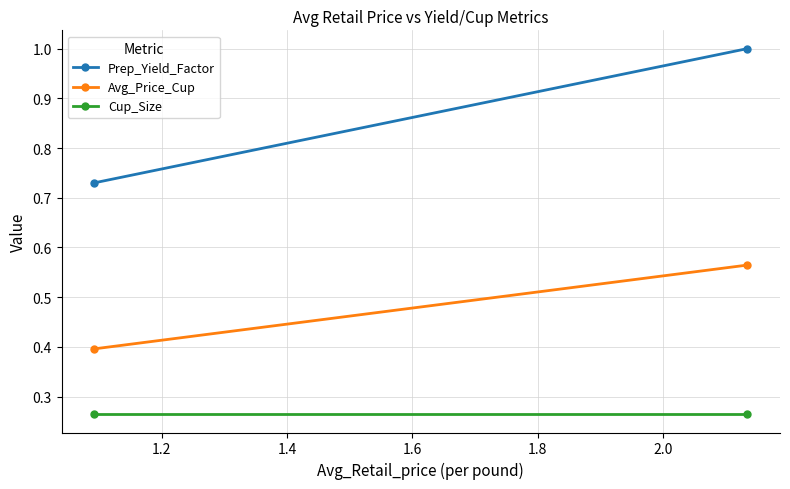

What is the smallest value displayed?

0.3